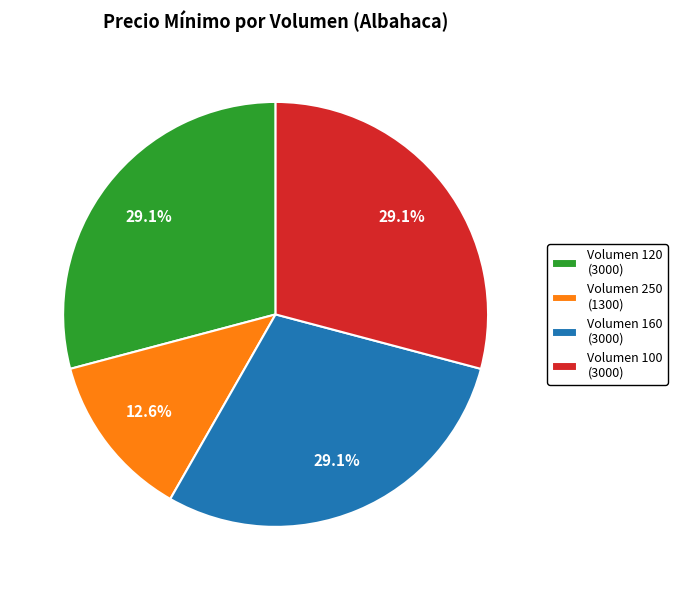

Which category has the smallest portion of the pie?

Volumen 250 (1300)